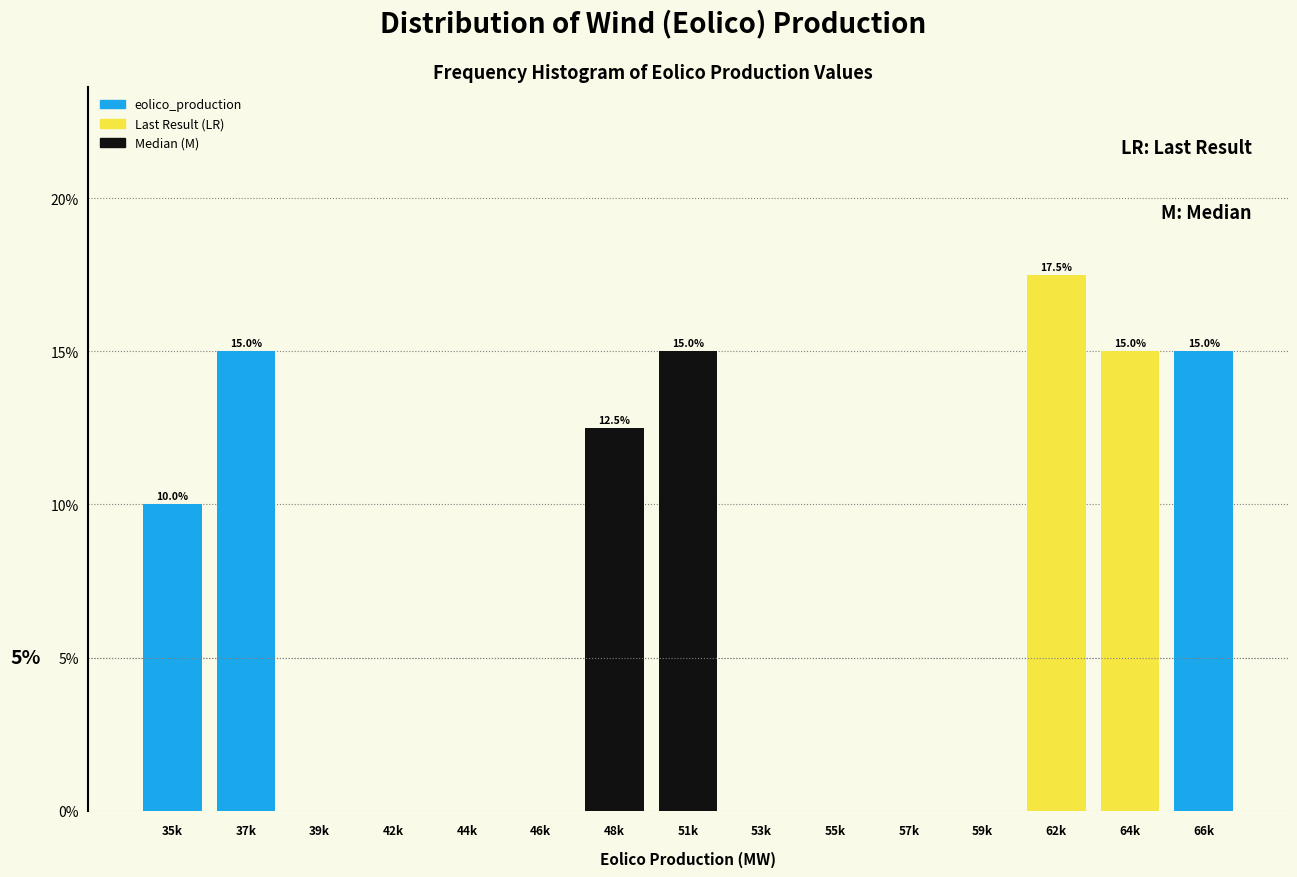

Reading left to right, extract all data points from this chart.

35k=10.0	37k=15.0	39k=0.0	42k=0.0	44k=0.0	46k=0.0	48k=12.5	51k=15.0	53k=0.0	55k=0.0	57k=0.0	59k=0.0	62k=17.5	64k=15.0	66k=15.0